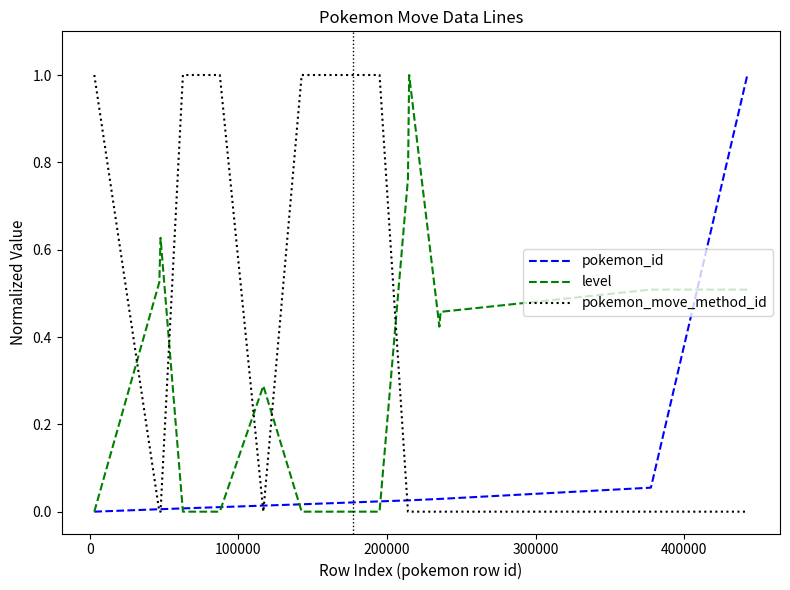

Which series has the largest total across all categories?

pokemon_move_method_id